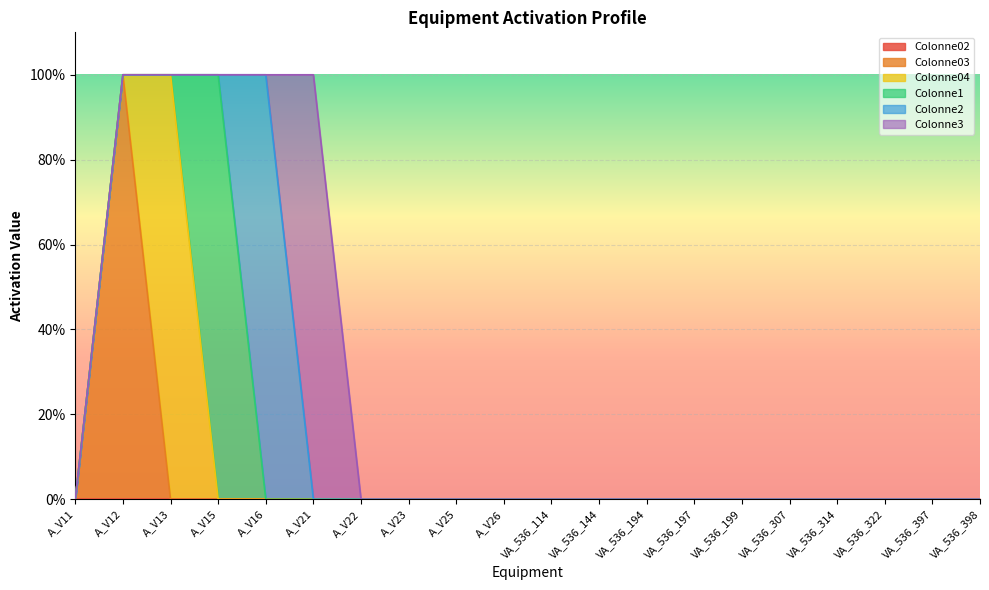

Rank the series at A_V11 from lowest to highest value.

Colonne02, Colonne03, Colonne04, Colonne1, Colonne2, Colonne3